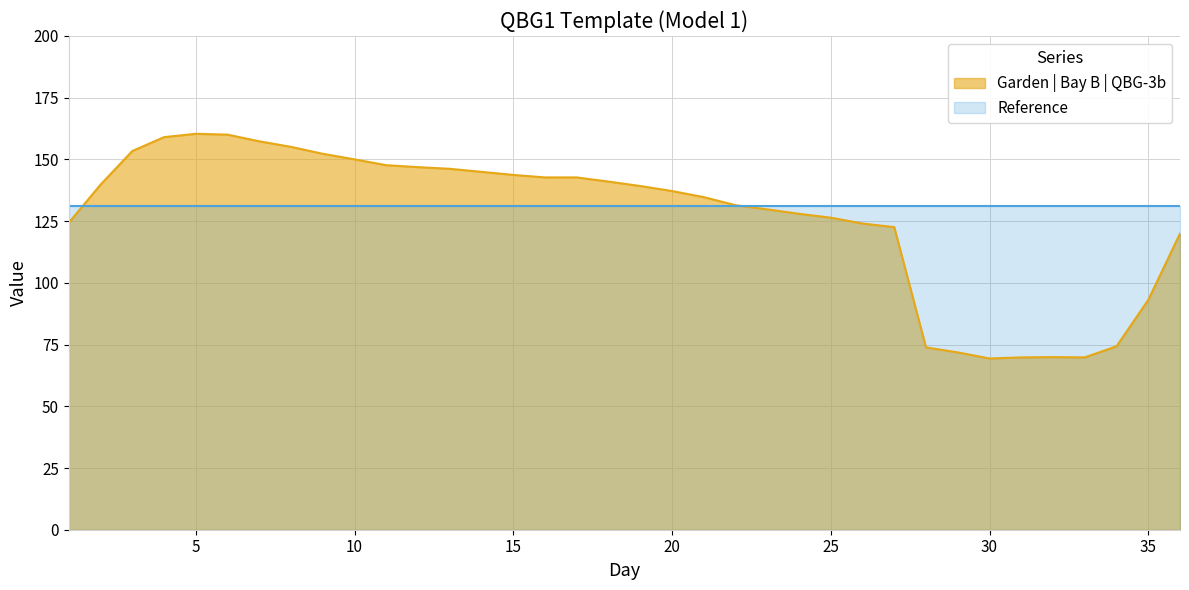

The Garden | Bay B | QBG-3b series shows 137.2 at 20. True or false?

True